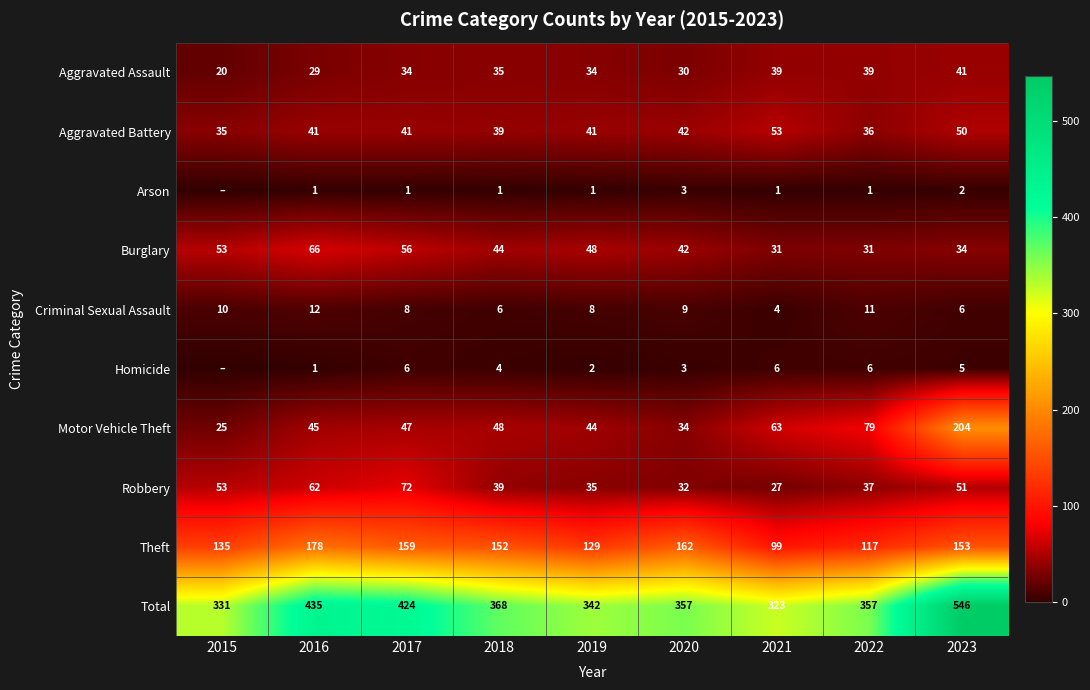

How many data points does each series have?

9